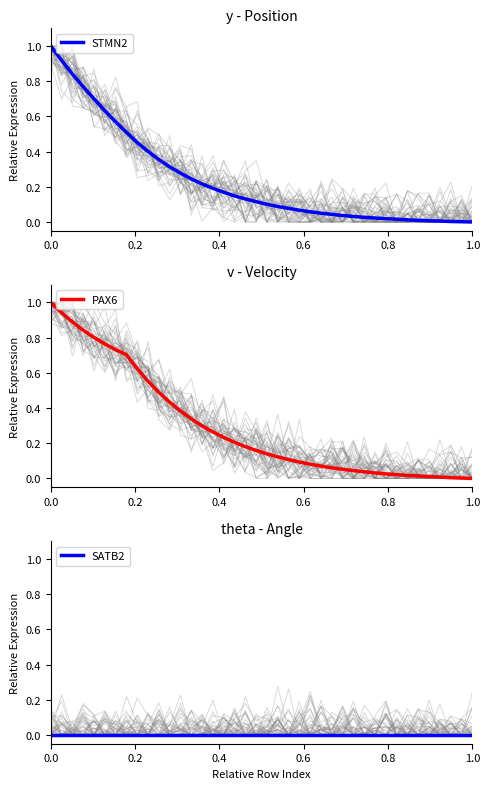

How many series are shown in this chart?

3